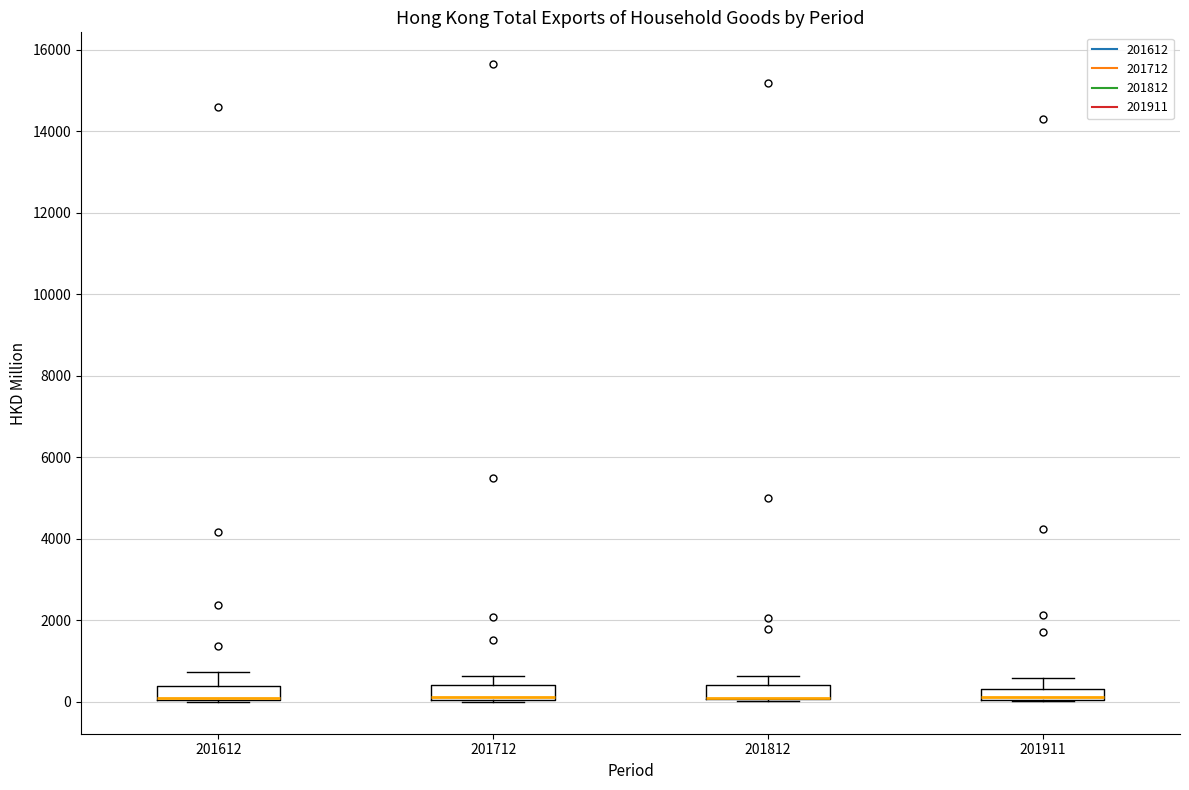

Where does the upper whisker of the box at x = 201812 end on the y-axis? The values are not printed on the chart, so give them approximately, as read against the axis.

600